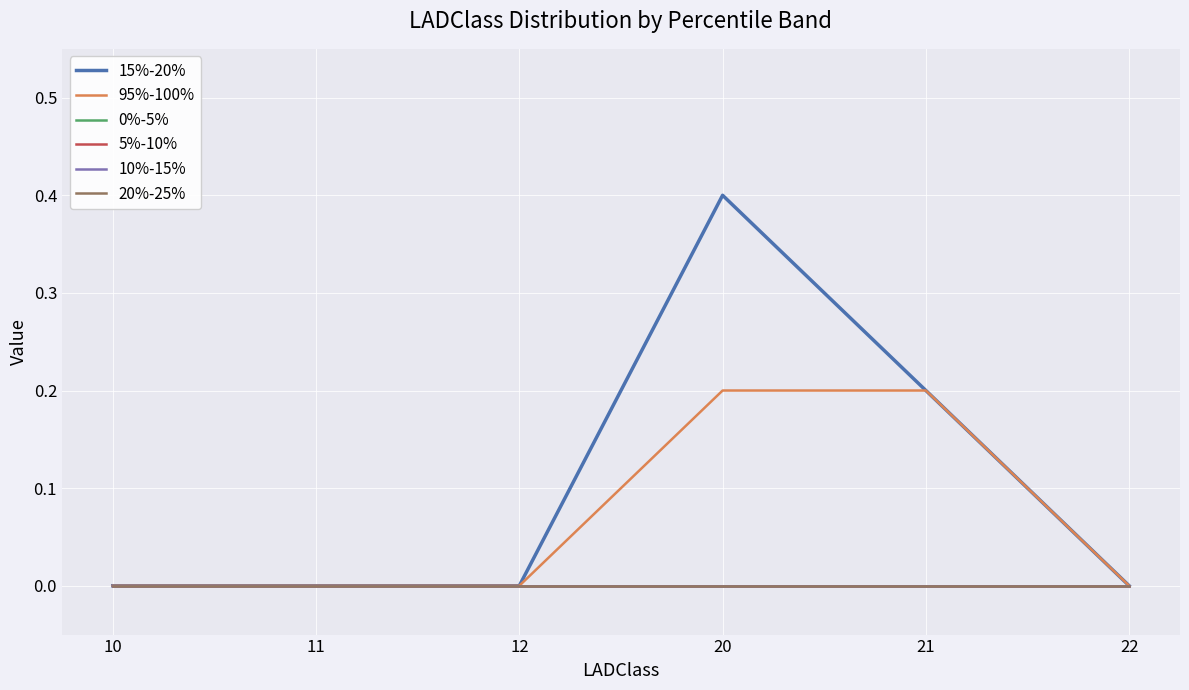

Is this an area chart (filled region under the line)?

No